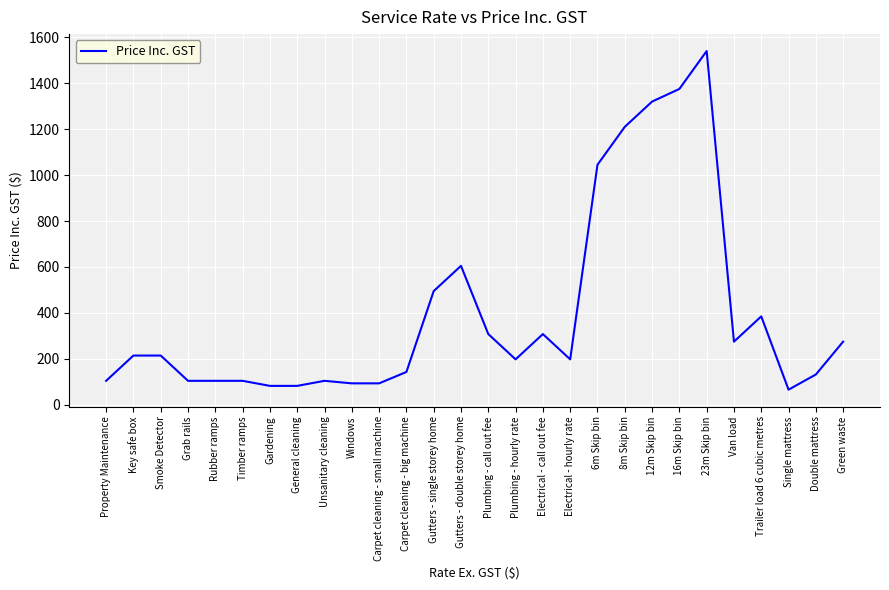

What is the greatest value displayed?

1540.0